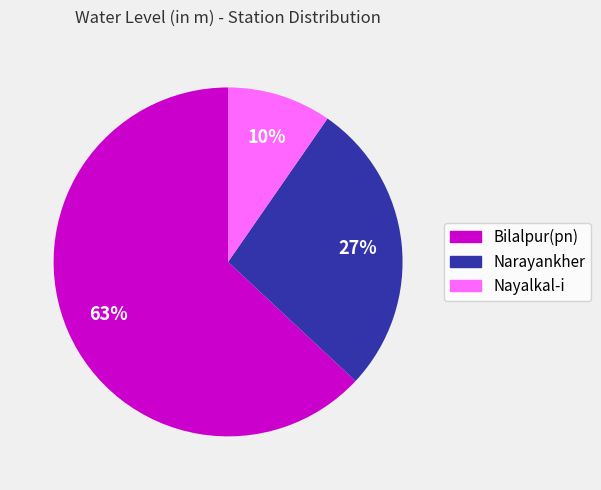

What percentage is the Nayalkal-i slice, to the nearest percent?

10%